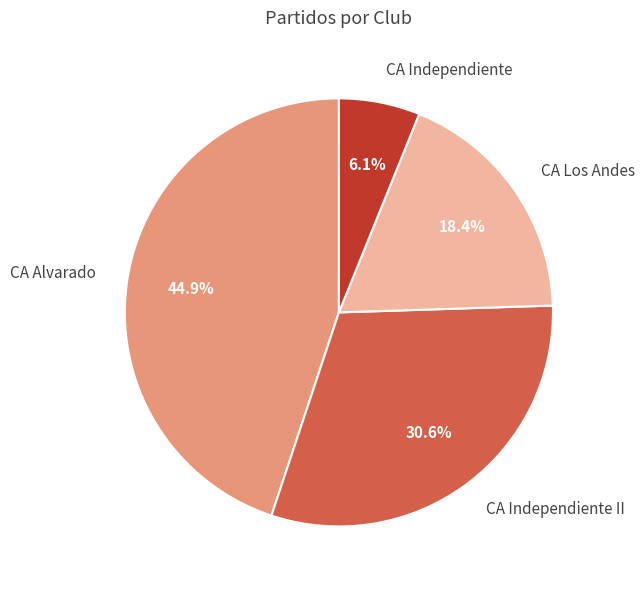

To the nearest percent, what is the difference between the CA Los Andes and CA Independiente II slice percentages?

12%